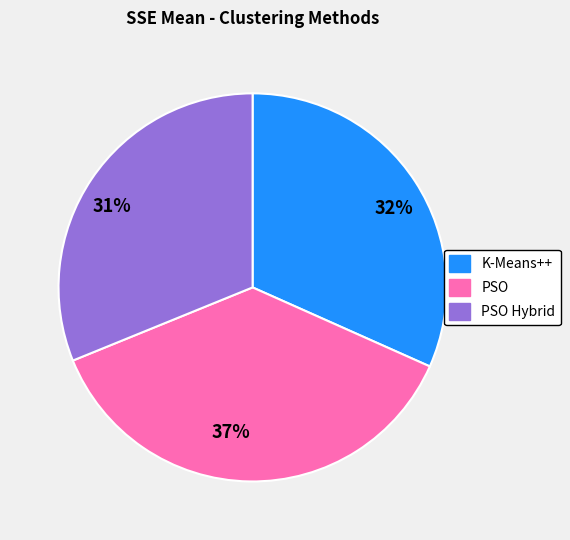

How many segments does this pie chart have?

3